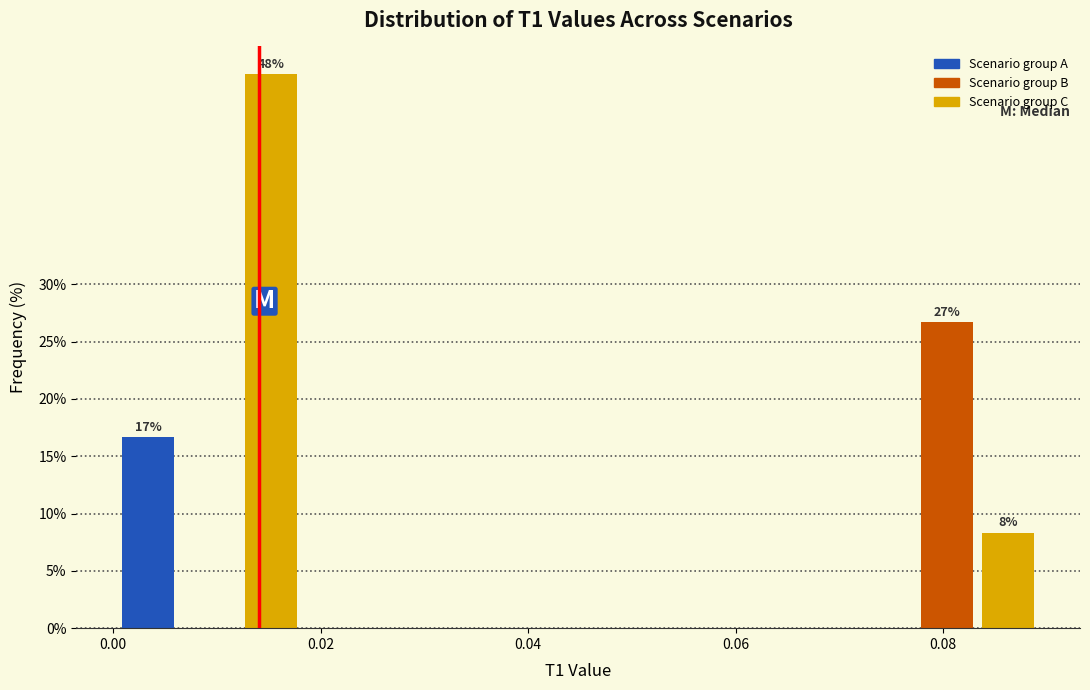

Read against the x-axis, roughly where is the centre of the tallest bar?

0.016